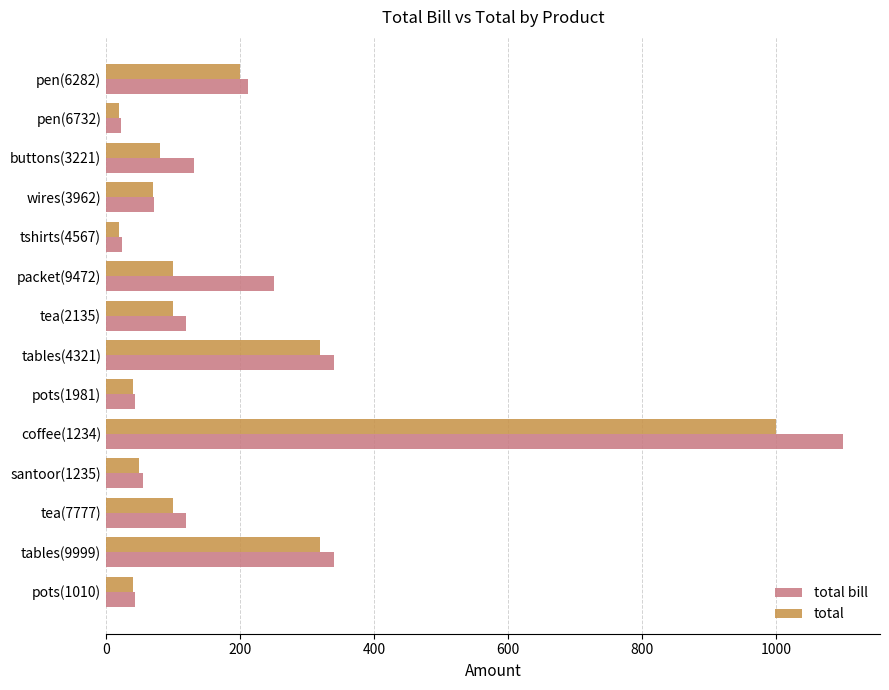

Which series has the widest spread of values?

total bill